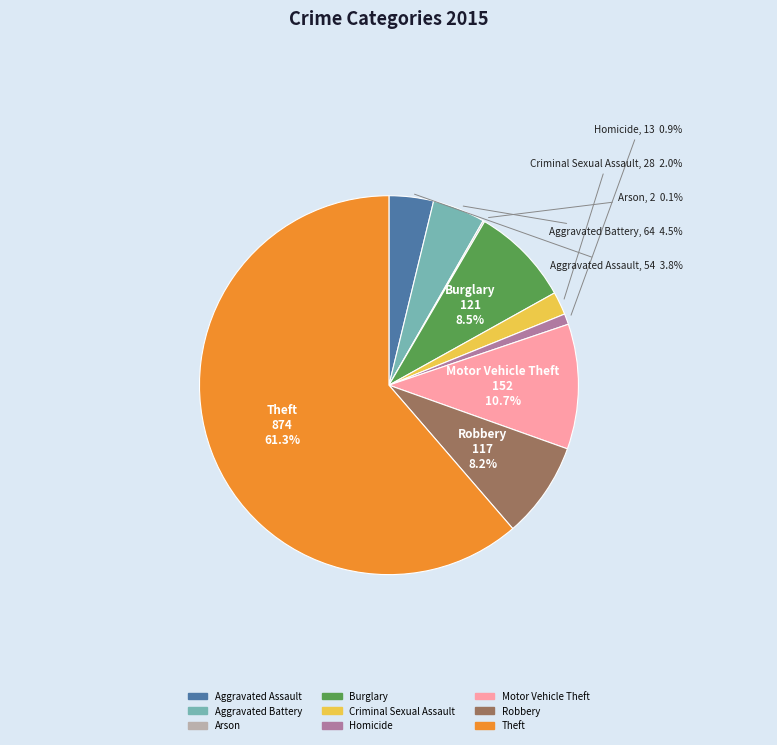

What percentage is the Criminal Sexual Assault slice, to the nearest percent?

2%